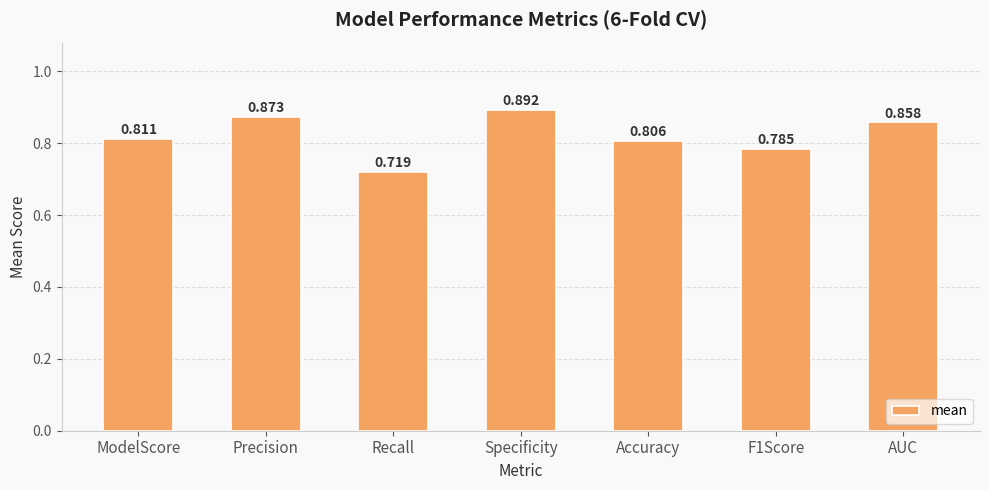

At which label is the value closest to 0?

Recall